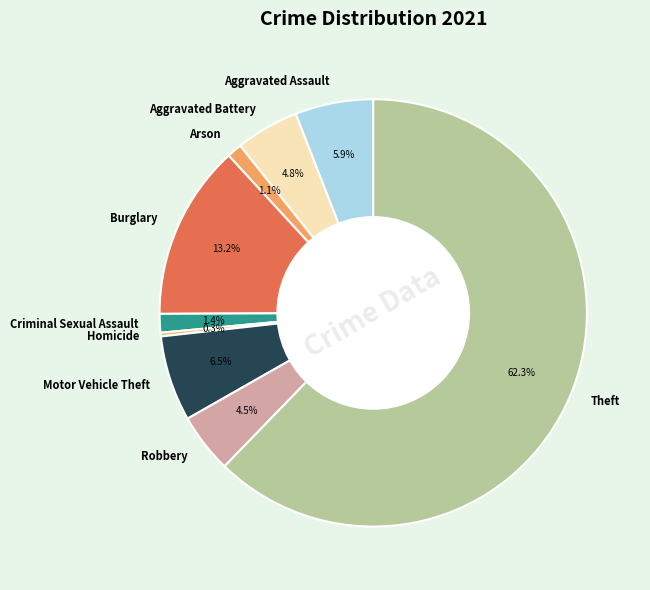

To the nearest percent, what is the difference between the largest and smallest slice percentages?

62%